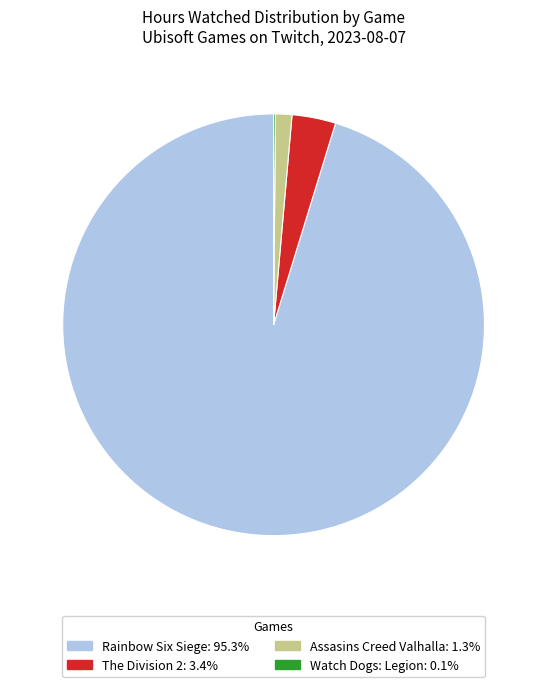

Is Rainbow Six Siege the majority of the pie?

Yes